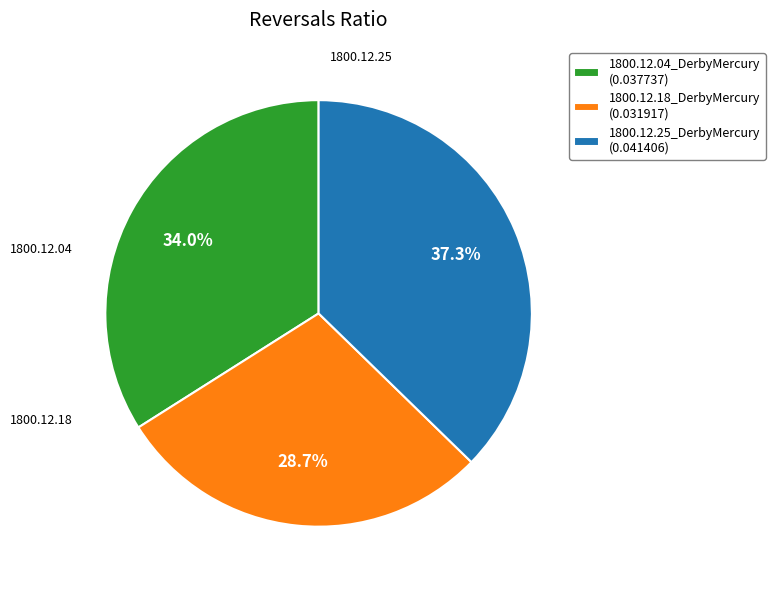

Is there any slice that represents more than half of the pie?

No